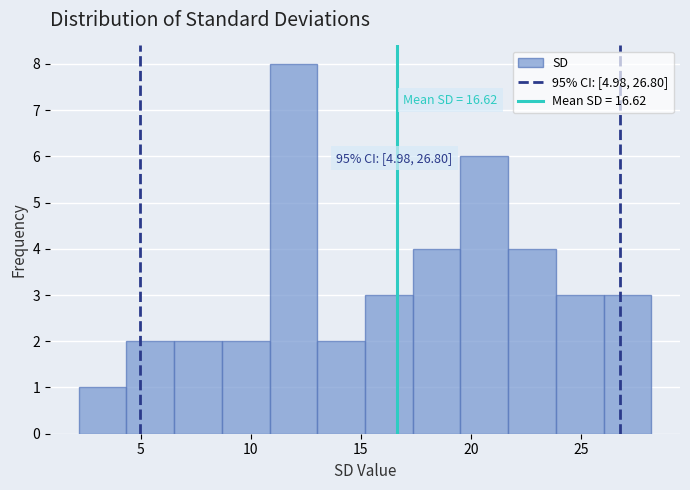

Which range on the x-axis has the tallest bar?

11.0 to 13.0